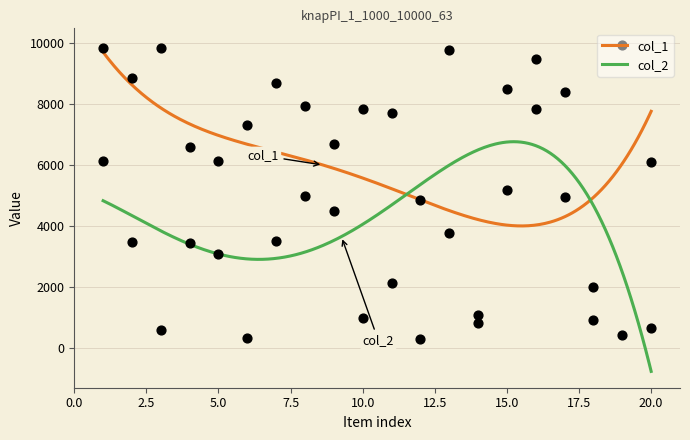

Which series has the largest total across all categories?

col_1